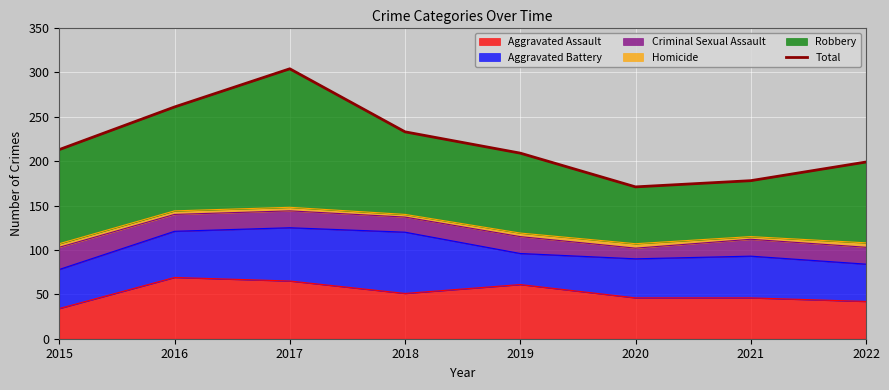

List the labels in order of value, largest first.

2017, 2016, 2018, 2015, 2019, 2022, 2021, 2020